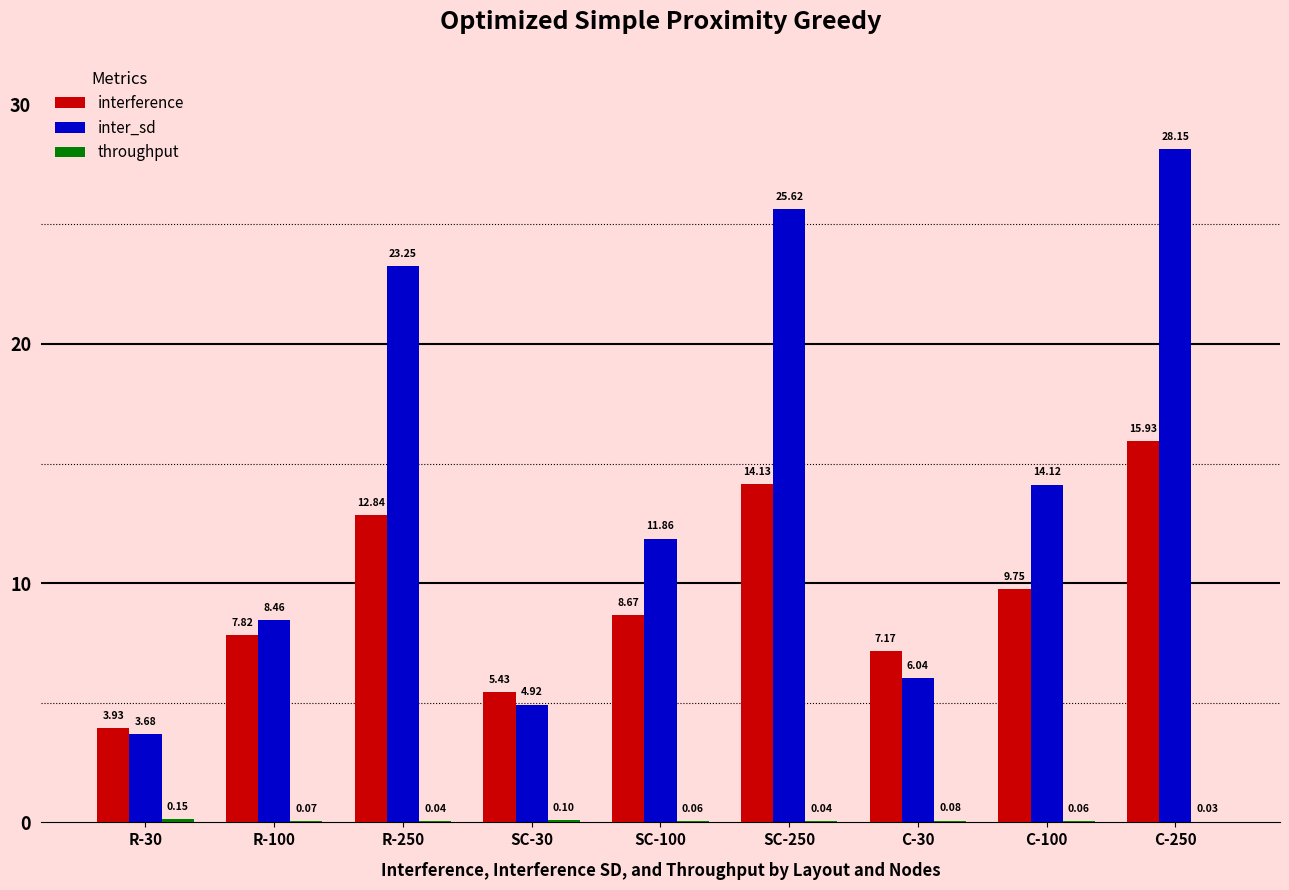

What is the sum of the inter_sd values at SC-100 and R-100?

20.3